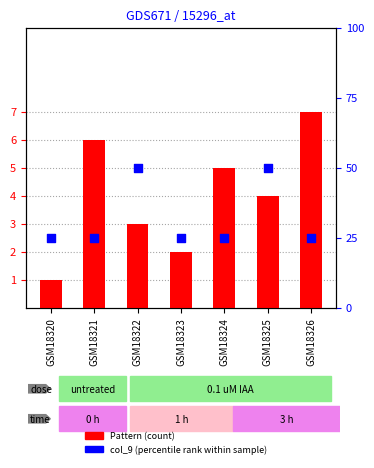

What are all the series names shown in the legend?

Pattern (count), col_9 (percentile rank)